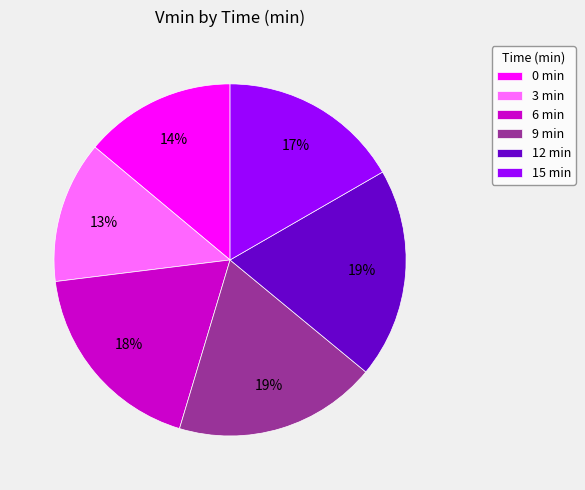

The 12 min slice represents 19% of the pie. True or false?

True